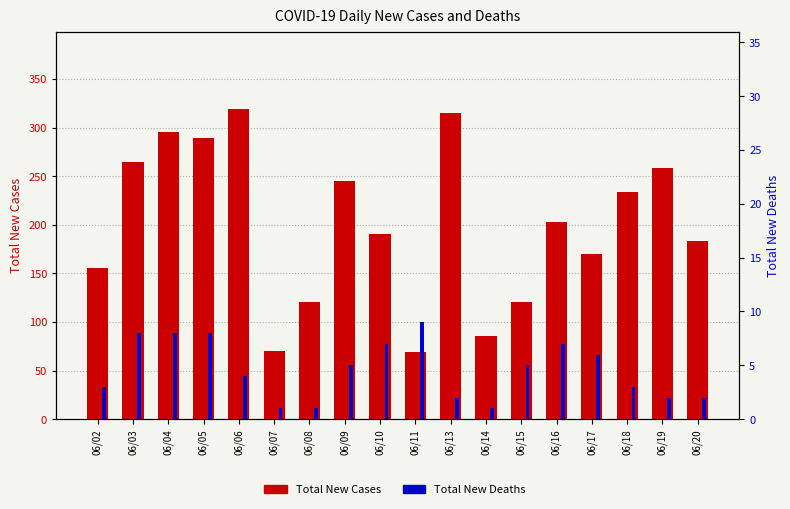

At which label does Total New Deaths reach its peak?

06/11